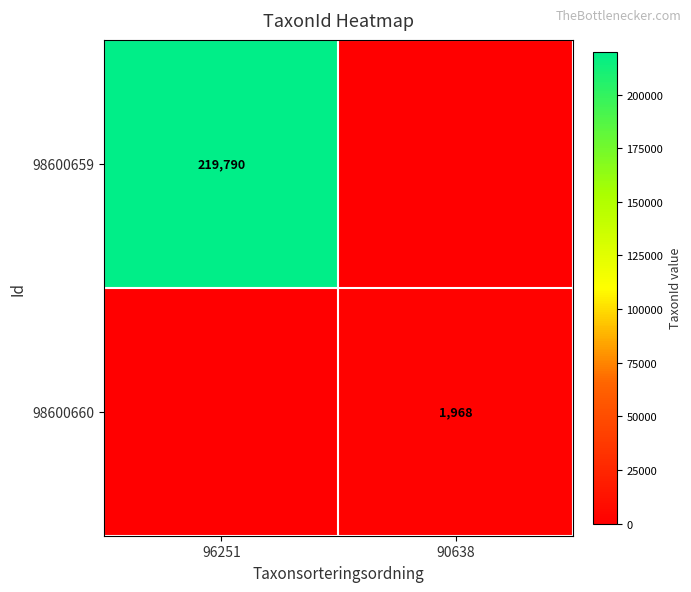

Is it true that 98600660 equals 0 at 96251?

True